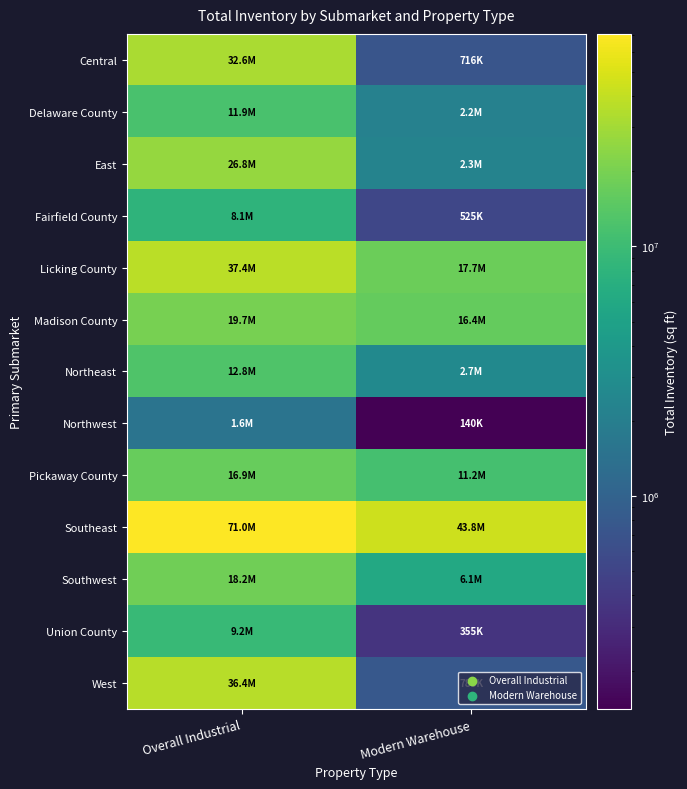

Which series has the largest total across all categories?

Southeast